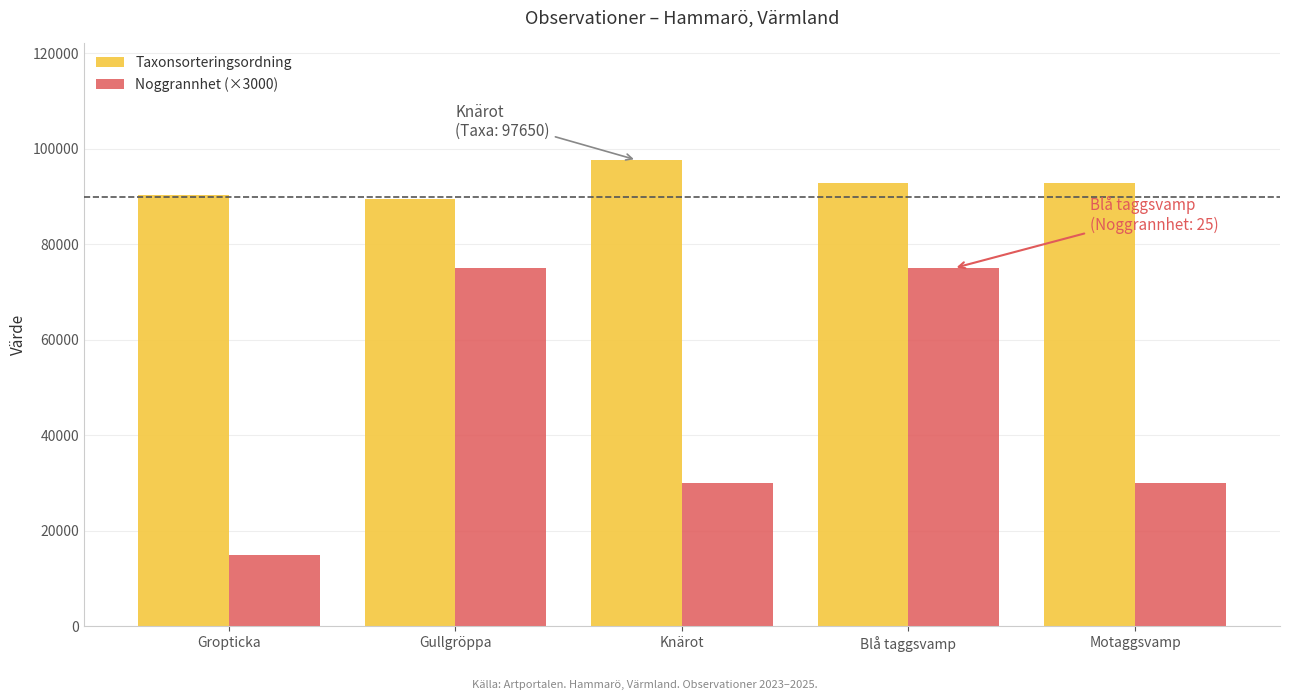

Count the number of data series in this chart.

2